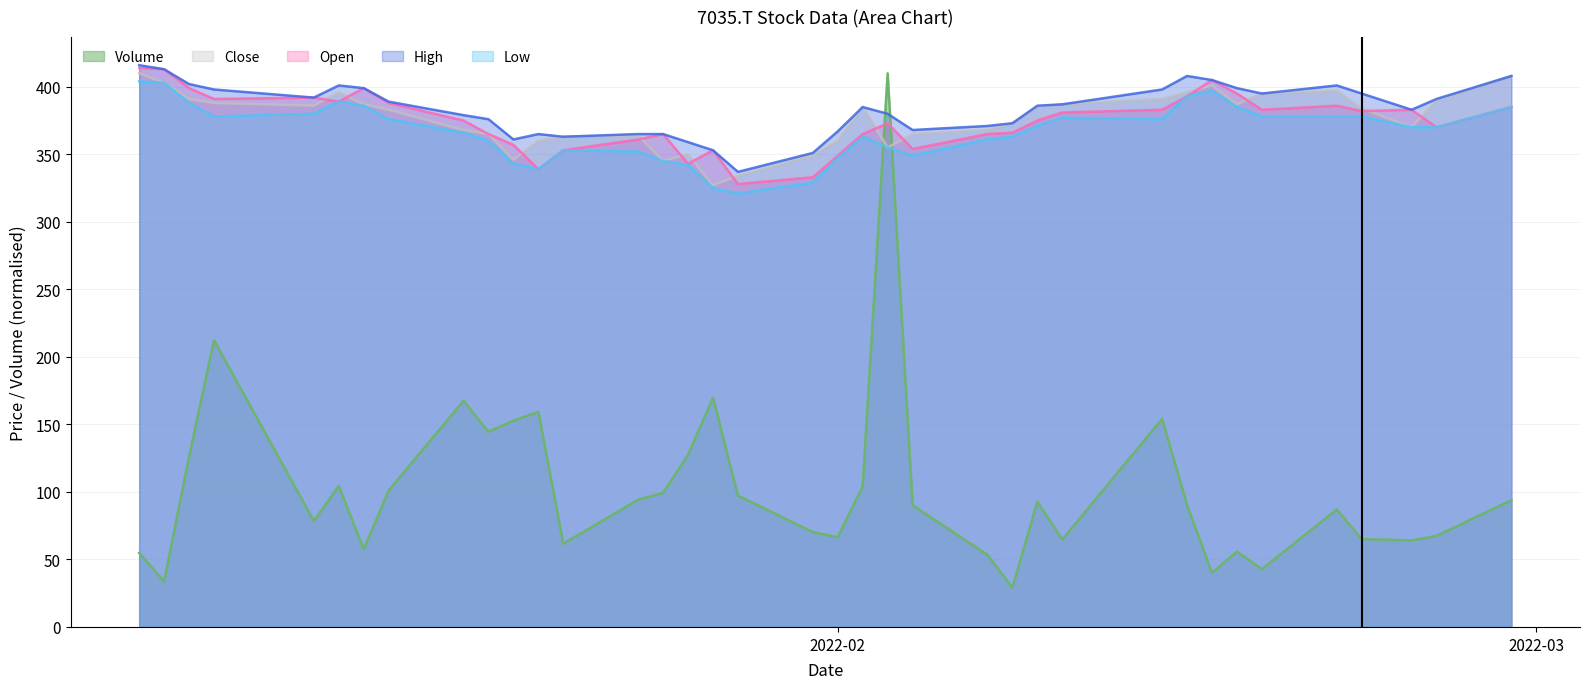

Which label corresponds to the smallest value in the chart?

2022-02-08